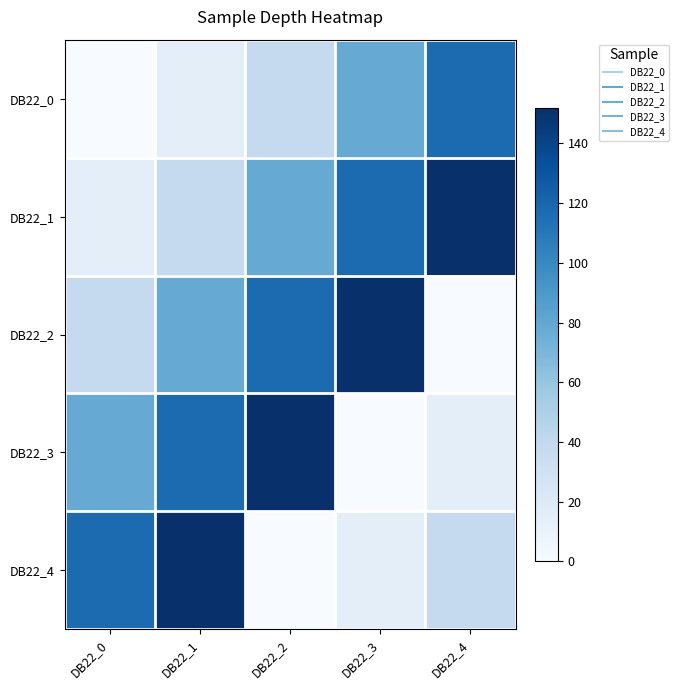

At which category does the chart reach its minimum across all series?

DB22_0